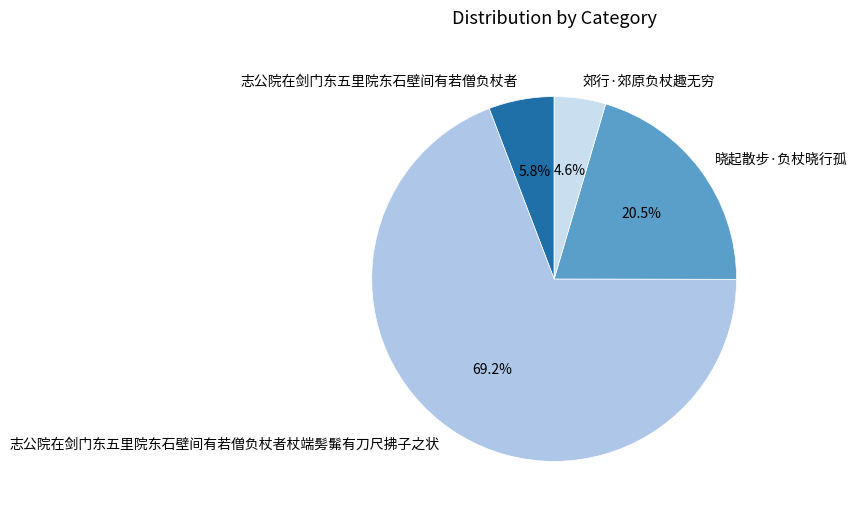

To the nearest percent, what is the difference between the largest and smallest slice percentages?

65%